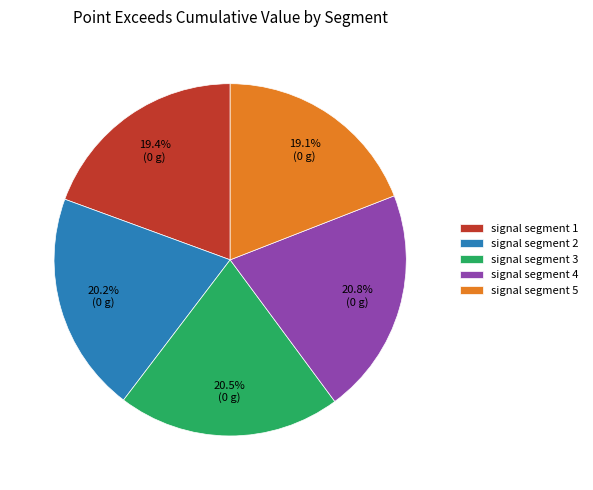

Does signal segment 1 represent more than half of the total?

No